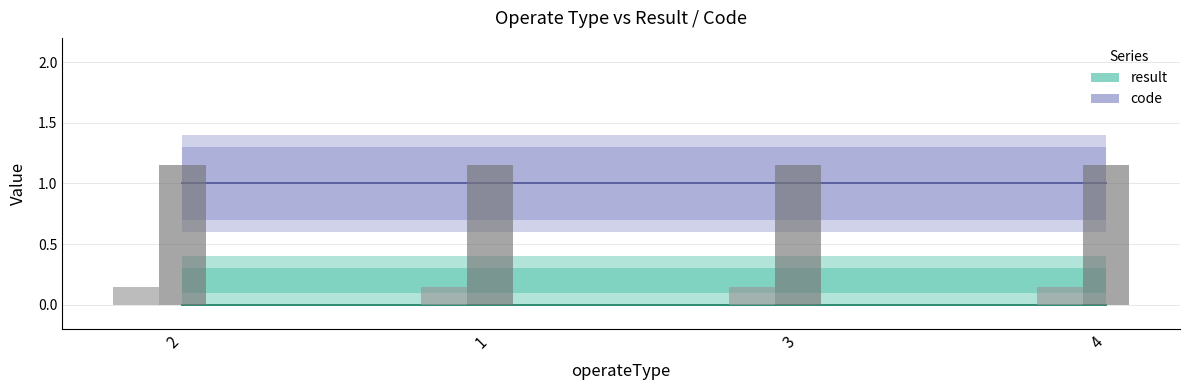

At 2, list the series in order from largest to smallest.

code, result